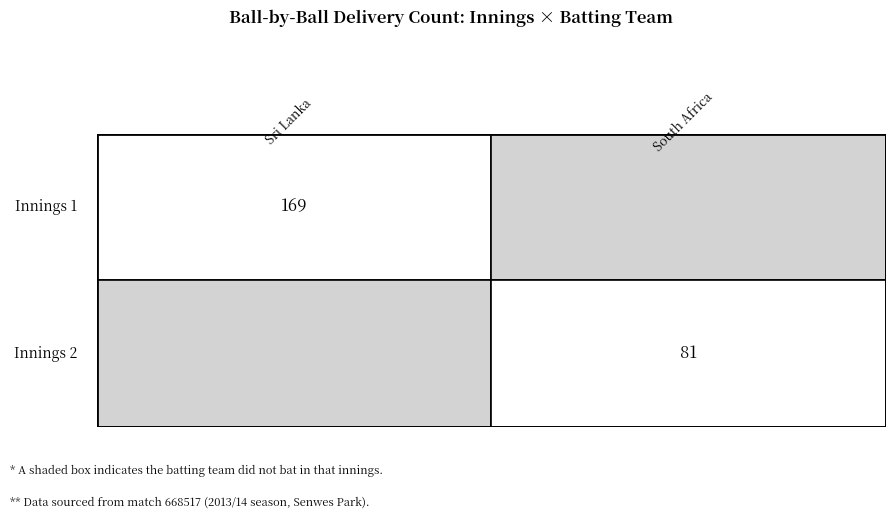

Between 1 and 2, which is larger?

1